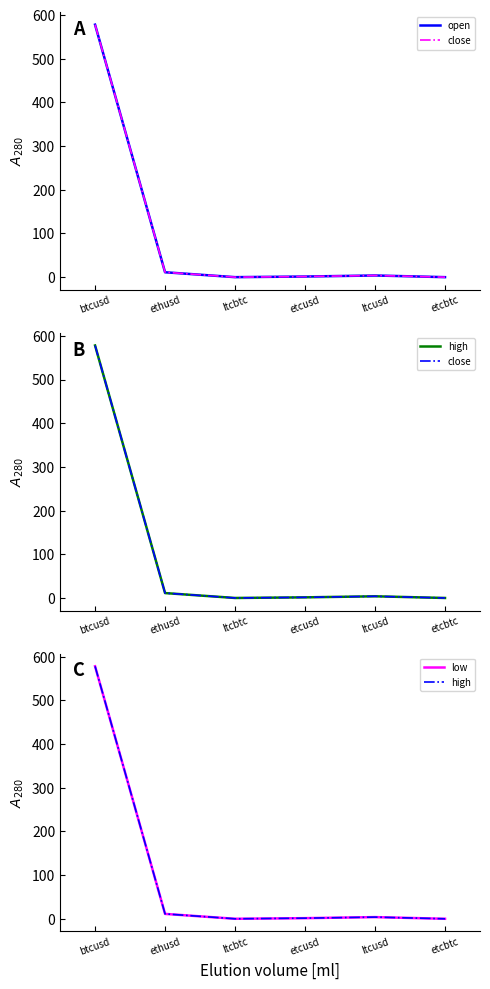

In high, how many points are lower than both neighbors (excluding endpoints)?

1